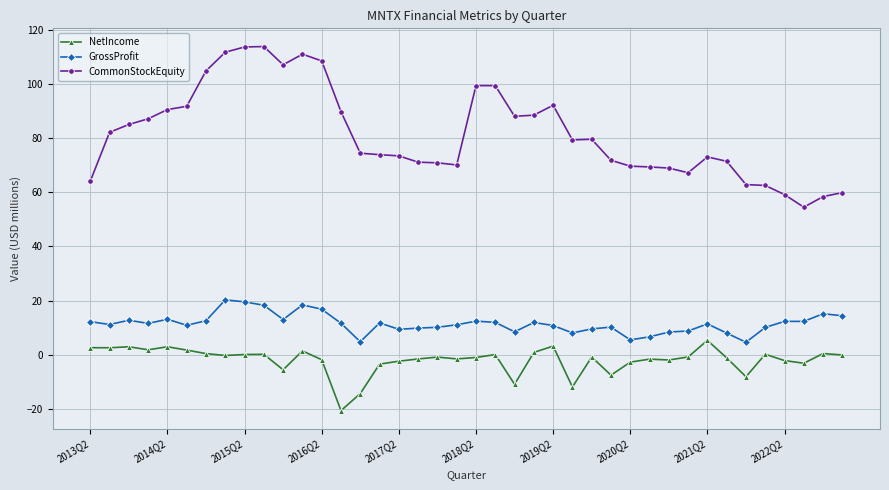

What is the greatest value displayed?

113.7